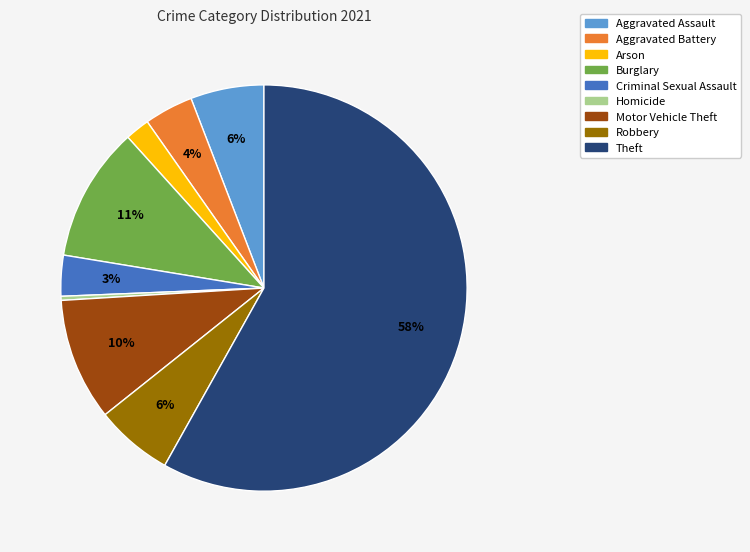

Is there any slice that represents more than half of the pie?

Yes